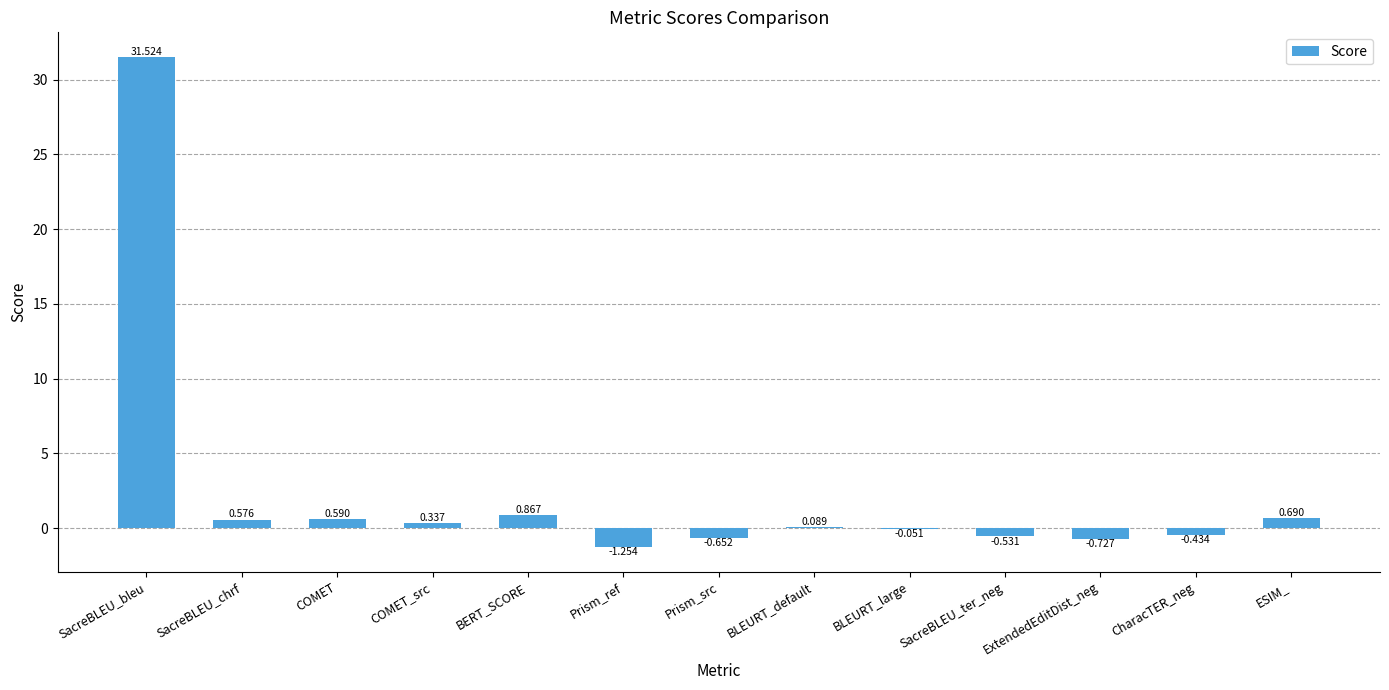

At which category does the chart reach its peak across all series?

SacreBLEU_bleu